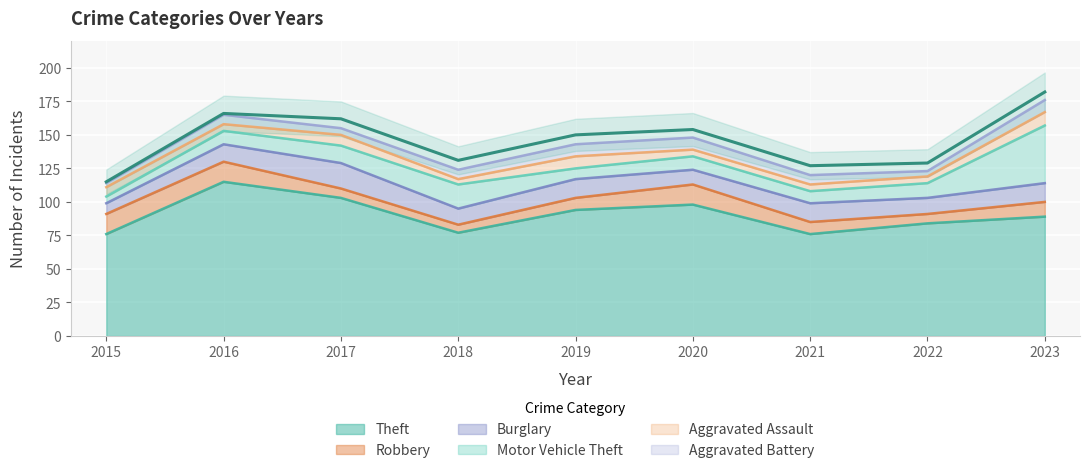

What is the spread (max minus min) of values at 2016?

110